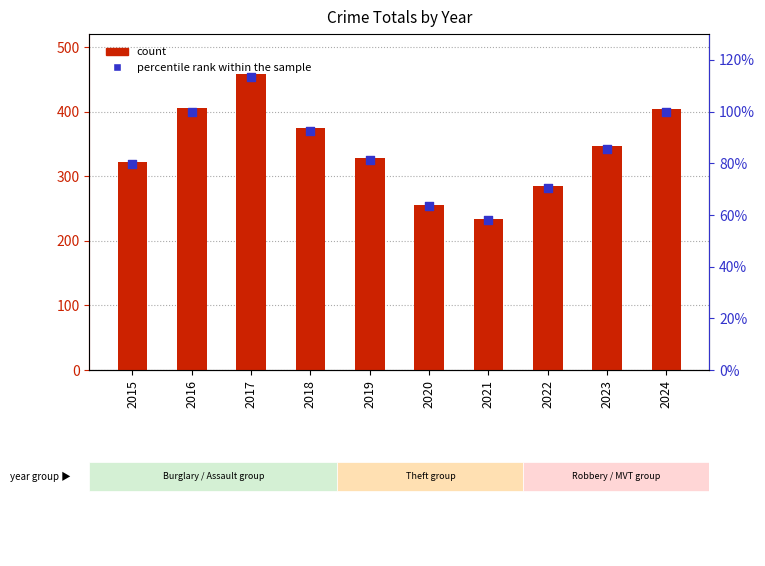

What is the total value across all series at 2018?

466.6